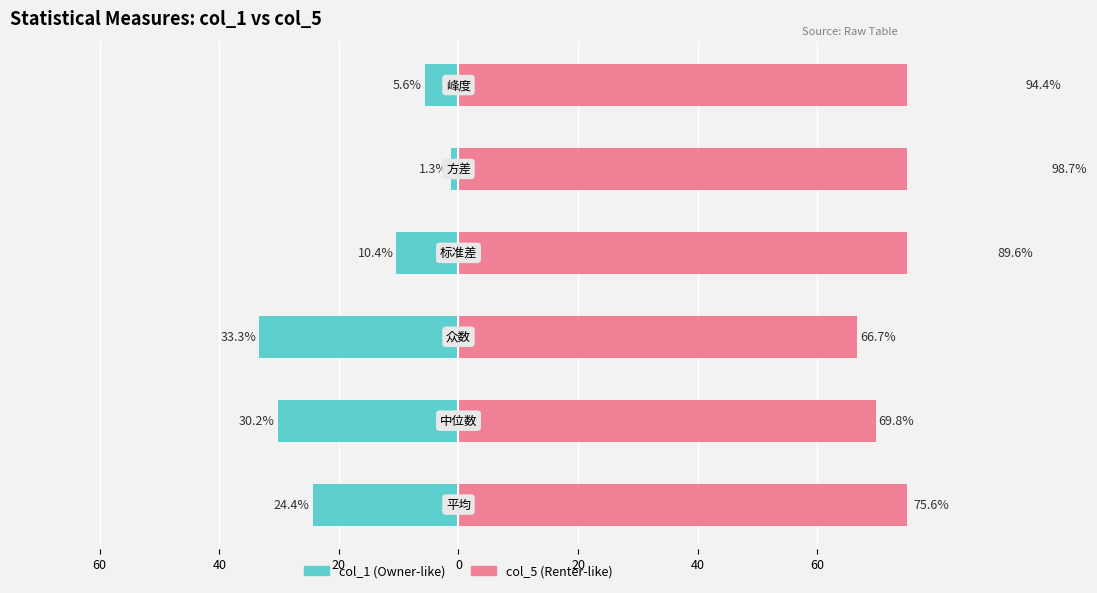

Which series has the largest total across all categories?

col_5